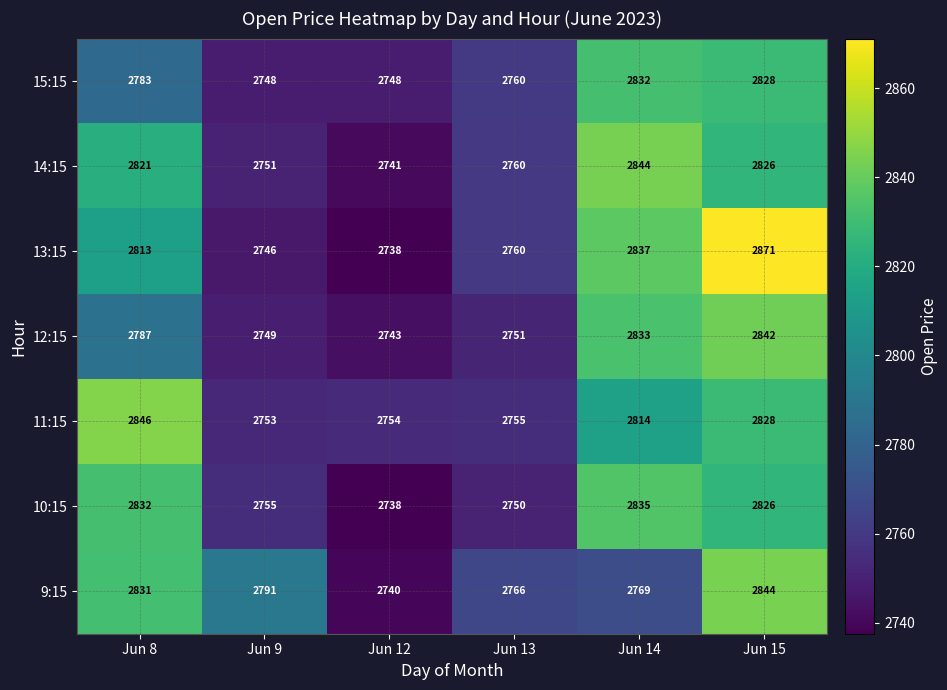

Which series changed the most between Jun 9 and Jun 12?

9:15